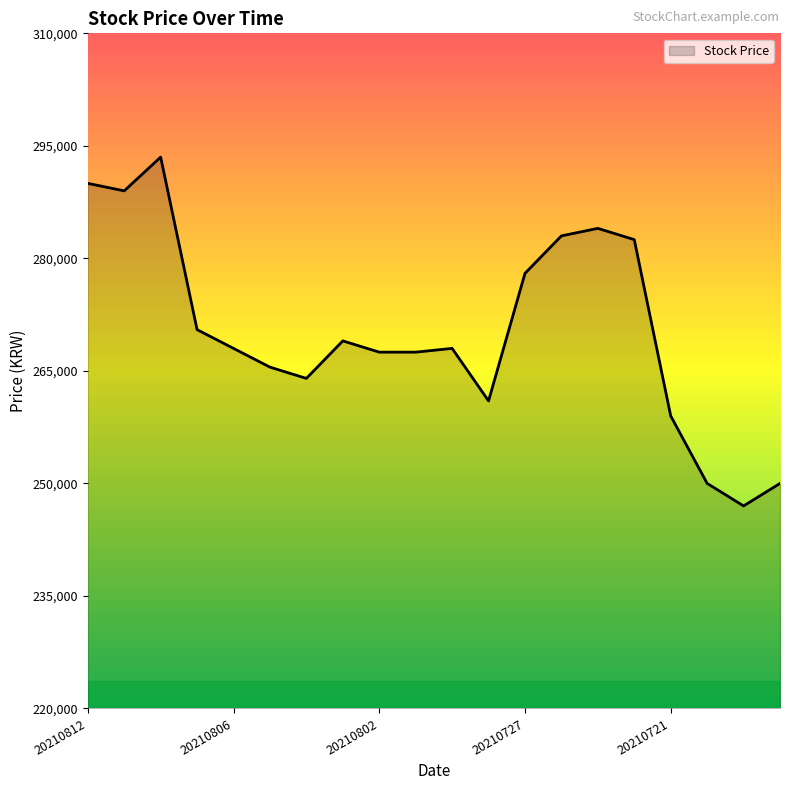

What is the greatest value displayed?

293500